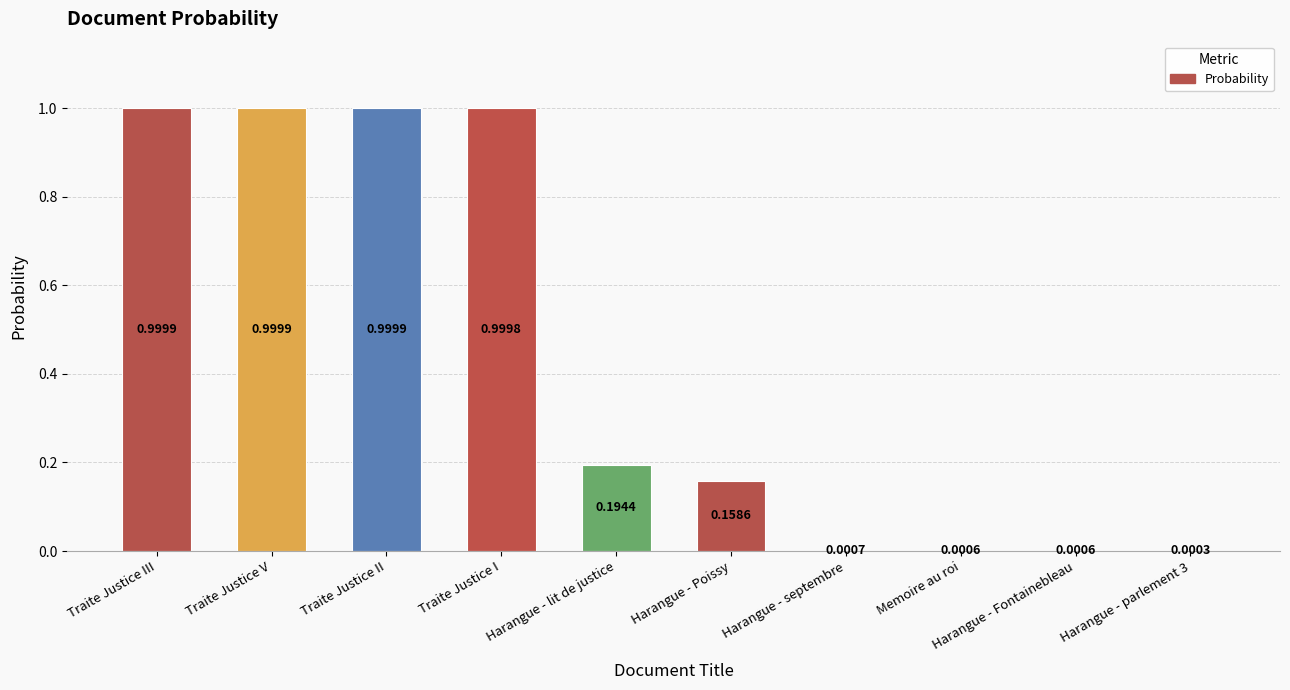

Which has a higher value, Harangue - Poissy or Harangue - parlement 3?

Harangue - Poissy